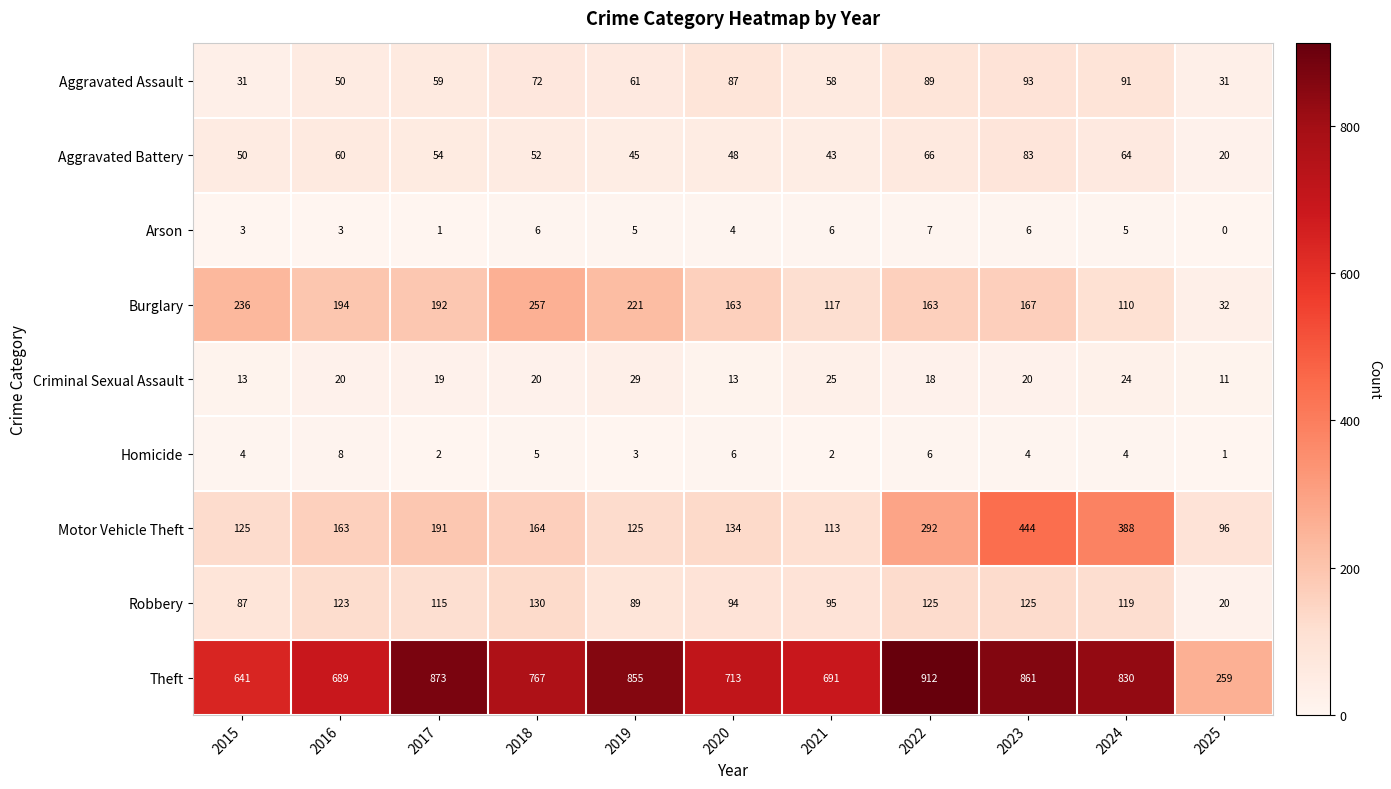

Where is Aggravated Assault nearest to the value 62?

2019